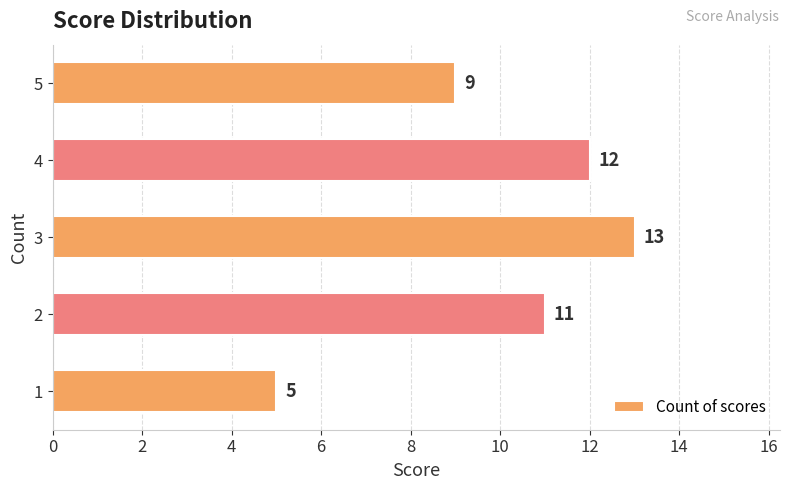

How many distinct data groups are displayed?

1